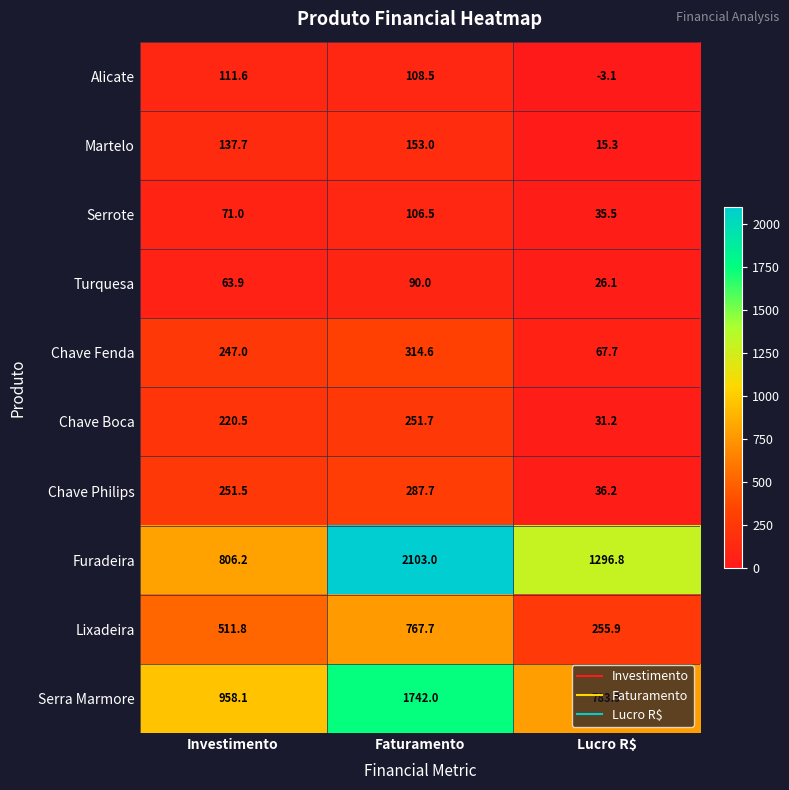

List the series in order of their peak value, lowest first.

Turquesa, Serrote, Alicate, Martelo, Chave Boca, Chave Philips, Chave Fenda, Lixadeira, Serra Marmore, Furadeira